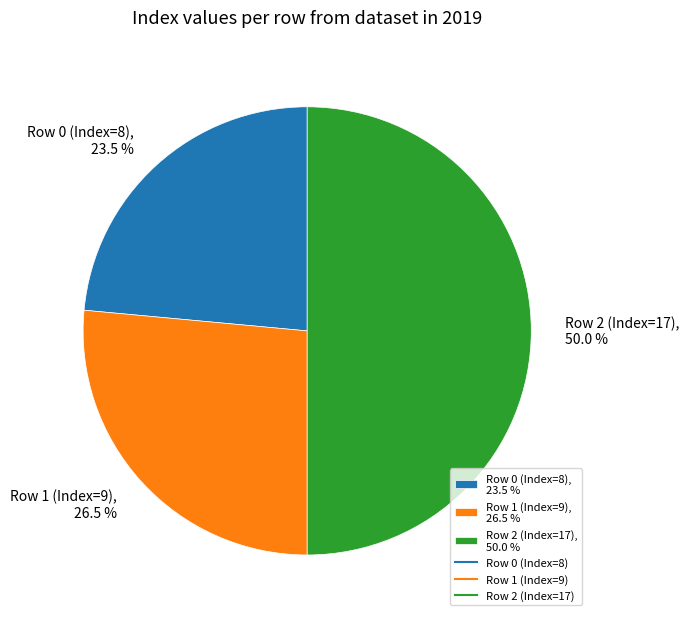

What is the ratio of the value at Row 0 (Index=8) to the value at Row 1 (Index=9)?

0.9